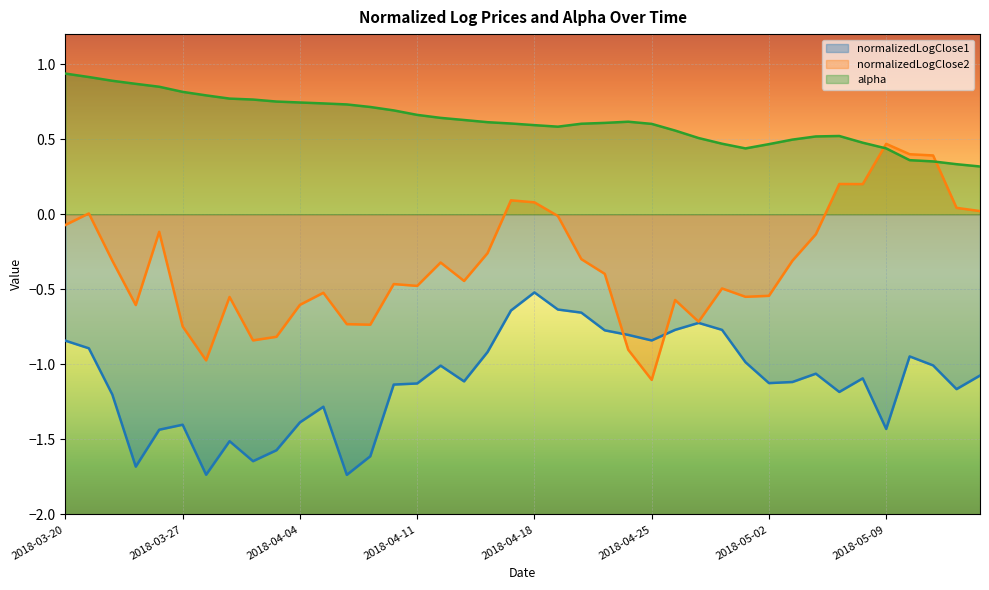

The alpha series shows 0.5 at 2018-05-15. True or false?

False